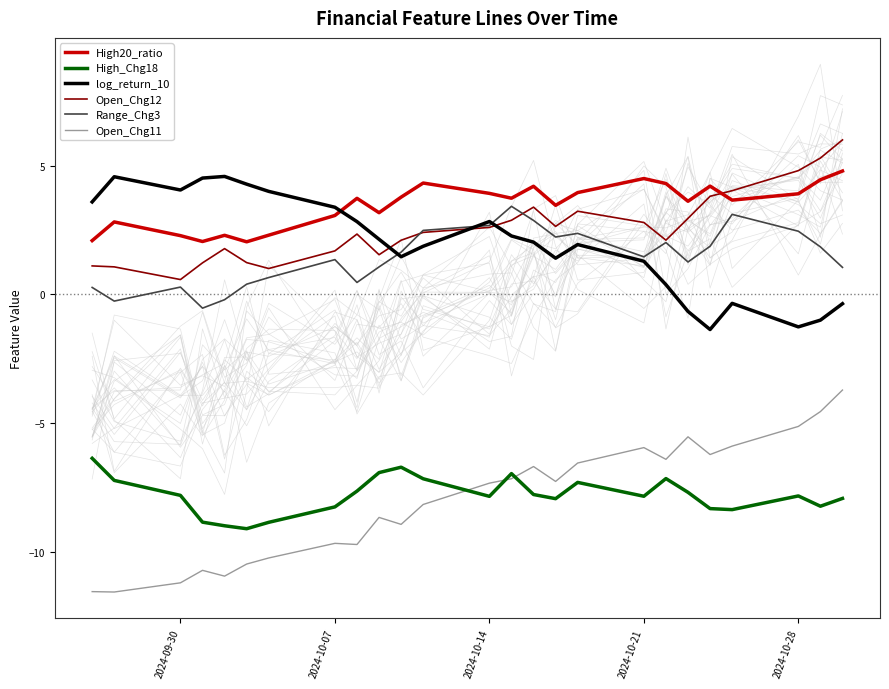

What is the lowest value of the log_return_10 series?

-1.4